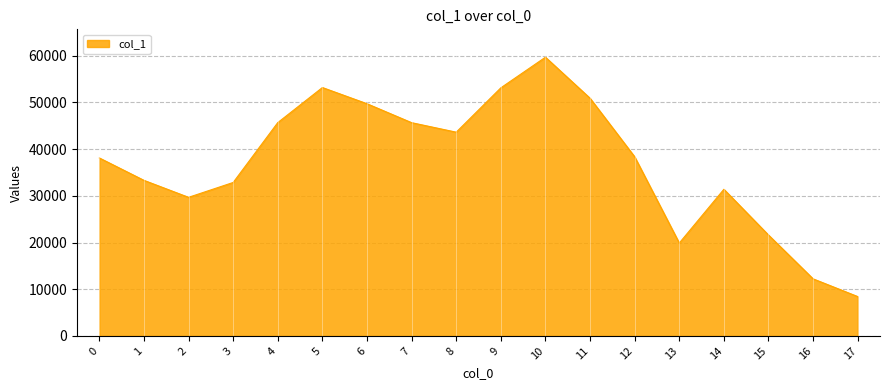

Read the value at 11.

50904